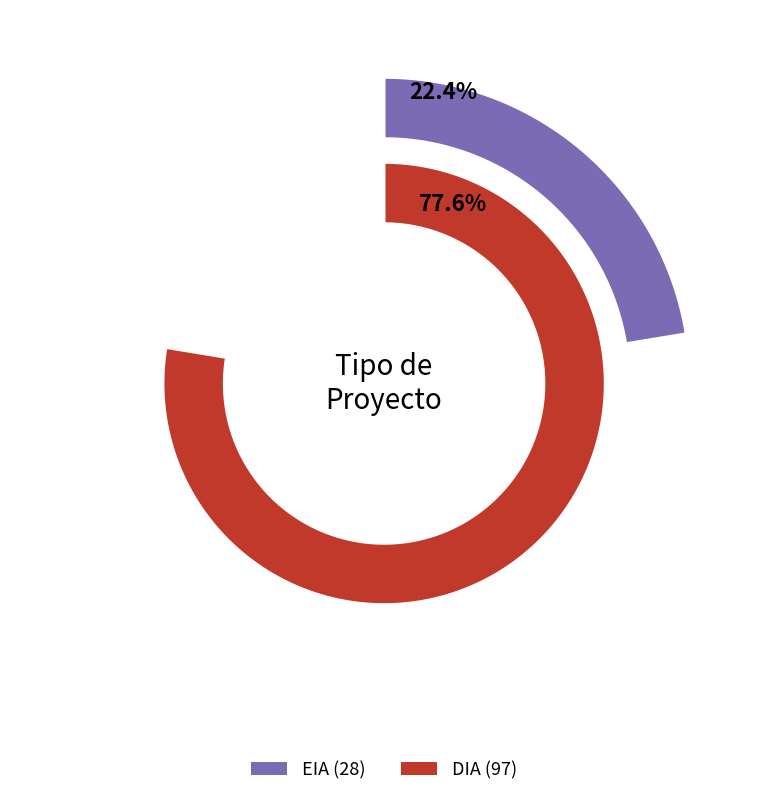

To the nearest percent, what percentage of the pie is DIA?

78%